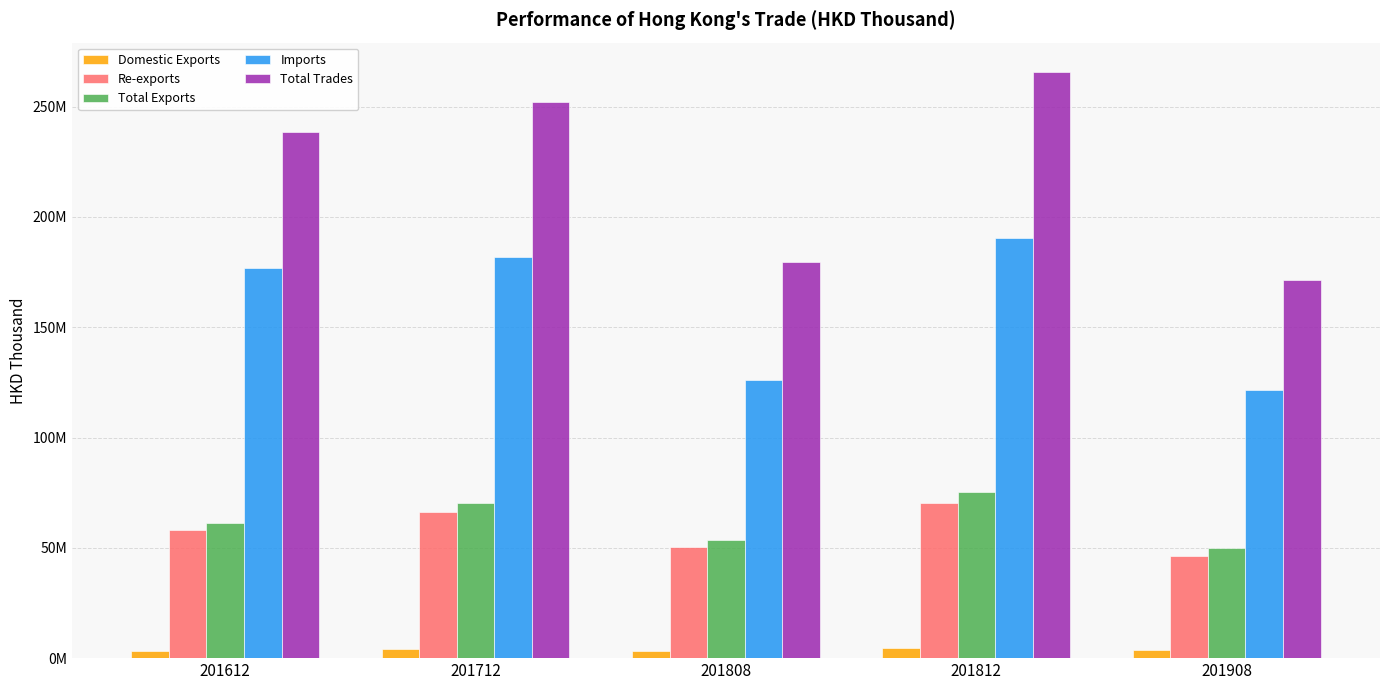

At which category is the sum across all series the highest?

201812